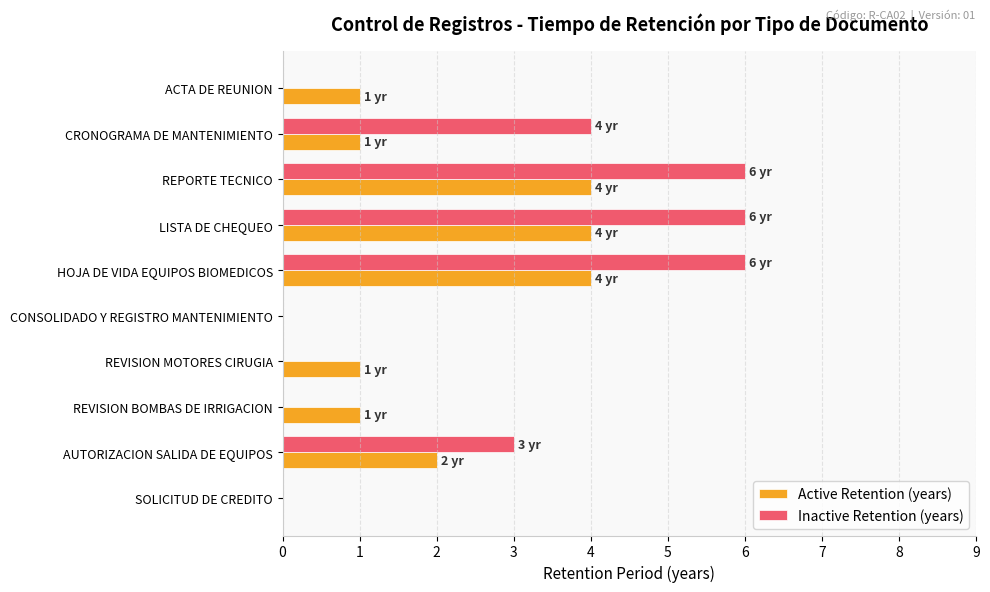

What is the total value across all series at REPORTE TECNICO?

10